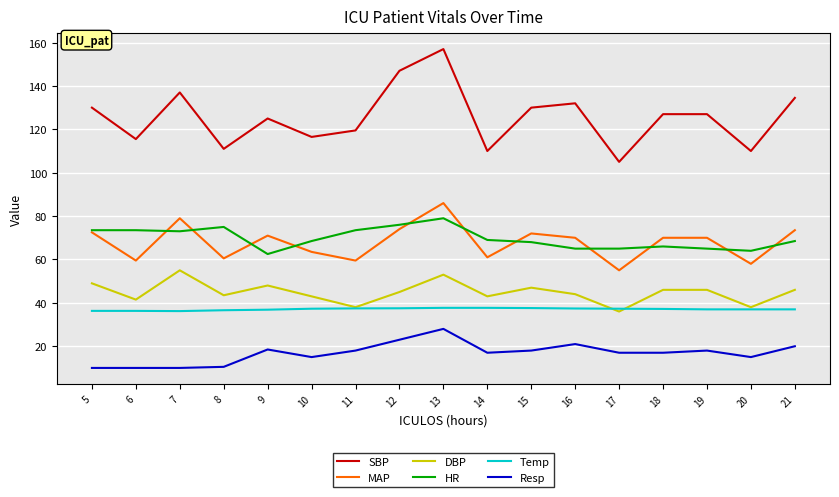

At 13, list the series in order from smallest to largest.

Resp, Temp, DBP, HR, MAP, SBP